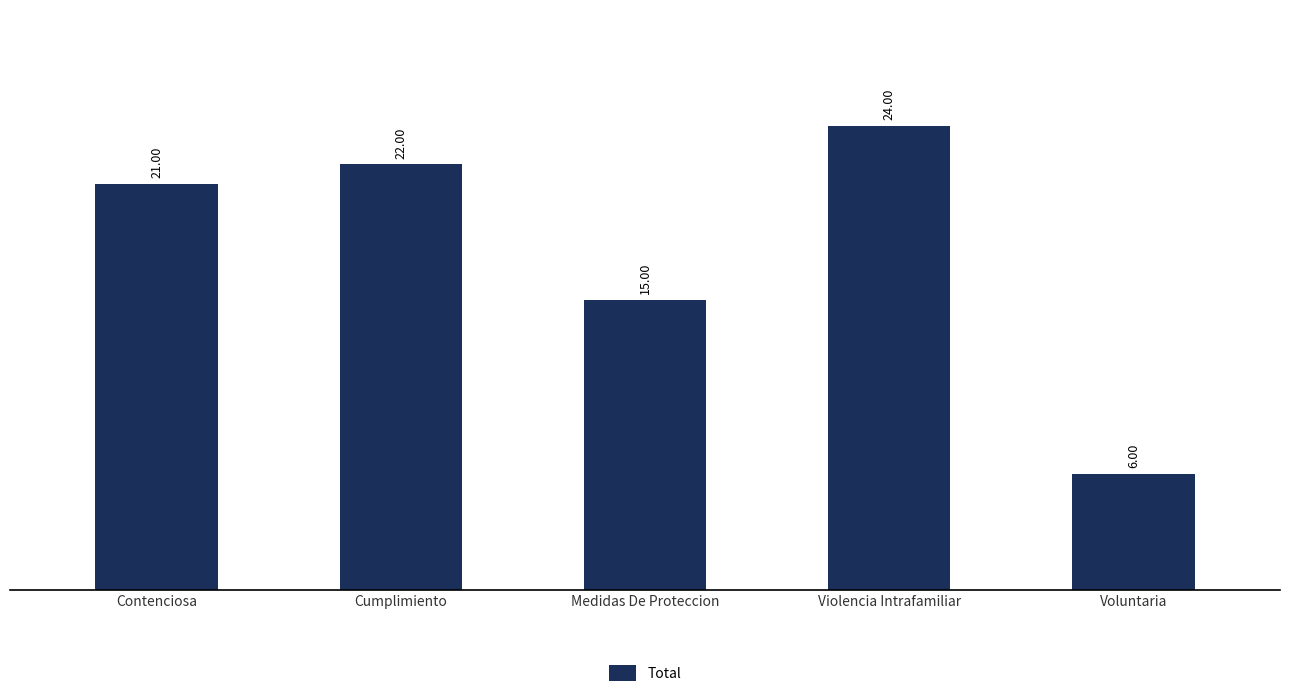

What is the label of the 1st bar from the left?

Contenciosa